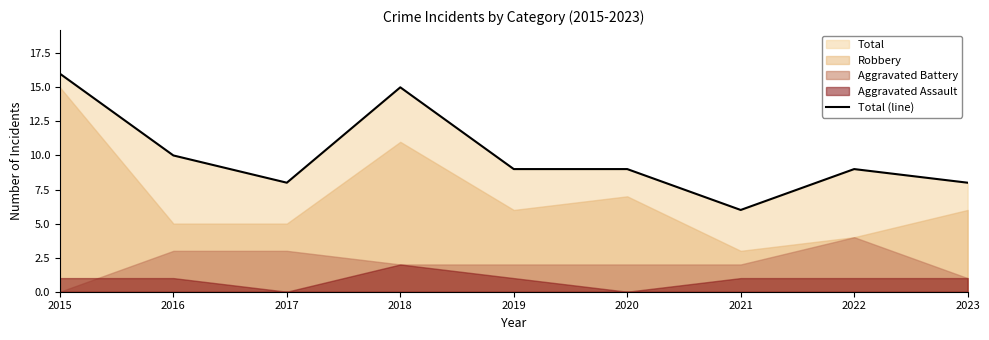

Rank the categories by value from highest to lowest.

2015, 2018, 2016, 2019, 2020, 2022, 2017, 2023, 2021